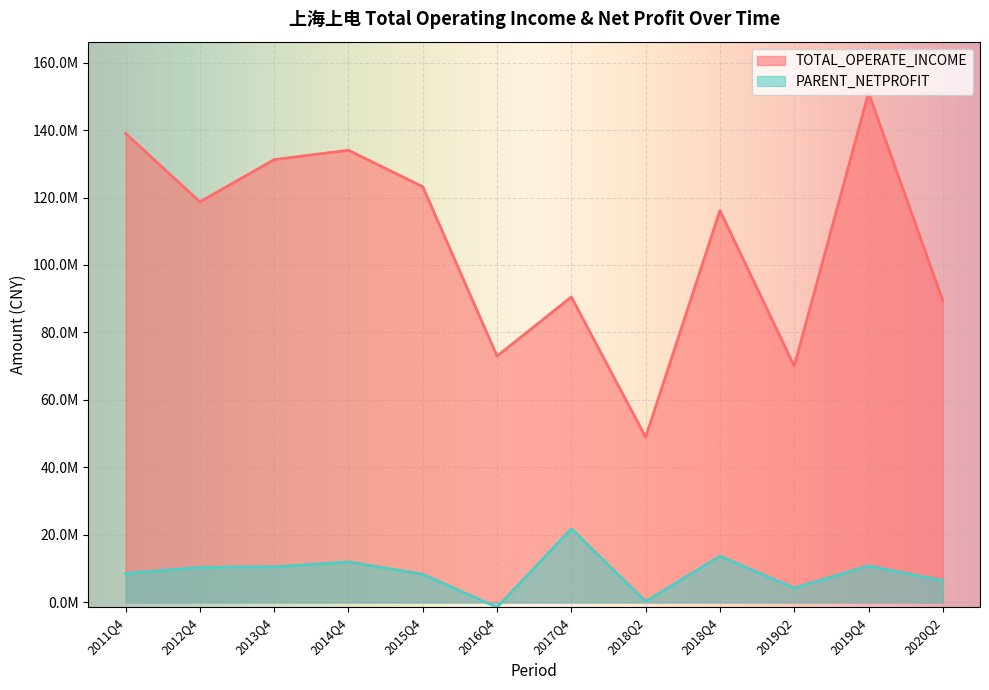

Rank the series by their maximum value, from lowest to highest.

PARENT_NETPROFIT, TOTAL_OPERATE_INCOME